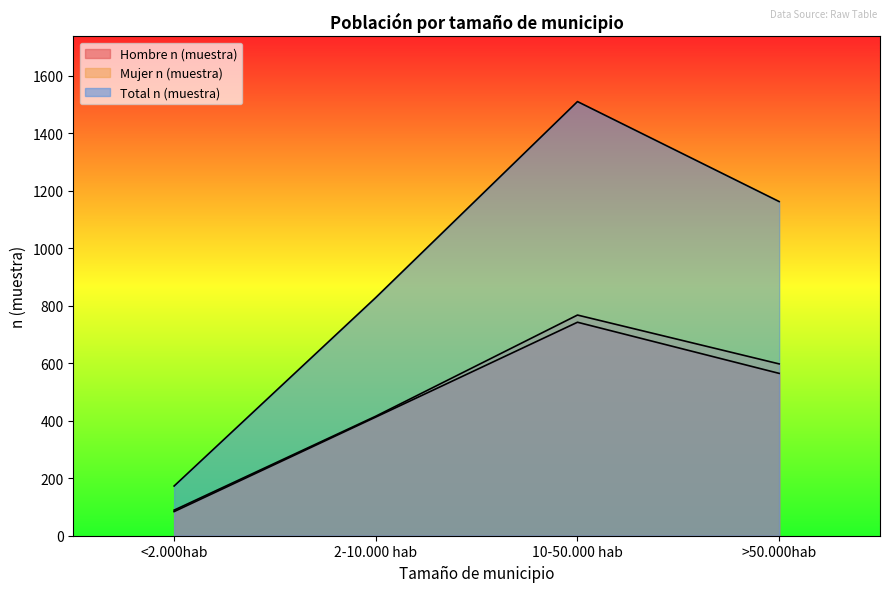

What is the value of the Total n (muestra) point at the 1st from the left?

173